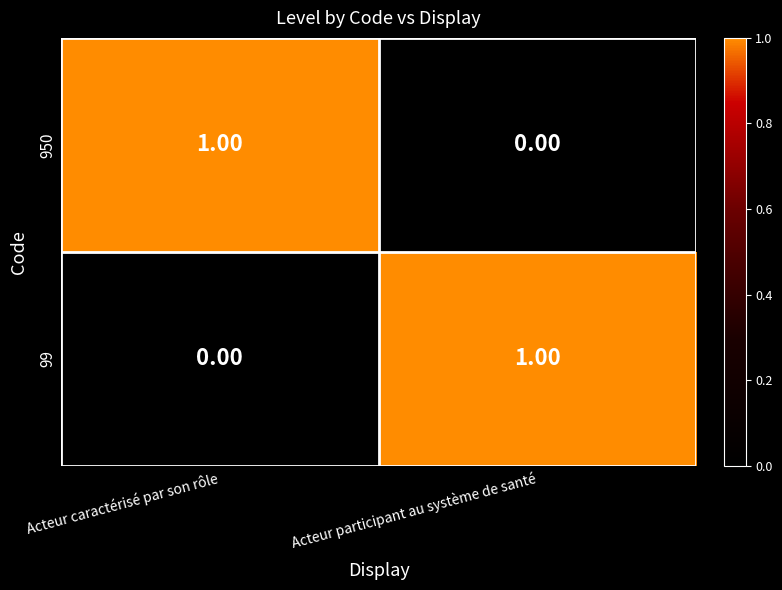

List the labels in order of 950 value, smallest first.

Acteur participant au système de santé, Acteur caractérisé par son rôle